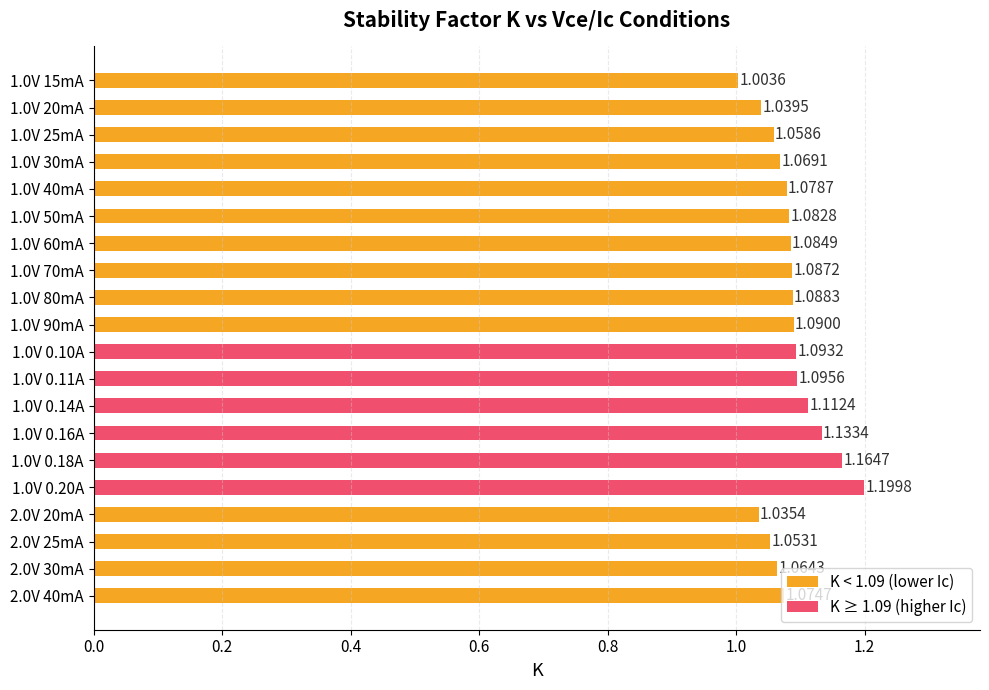

Which category has the highest value across all series?

1.0V 0.20A